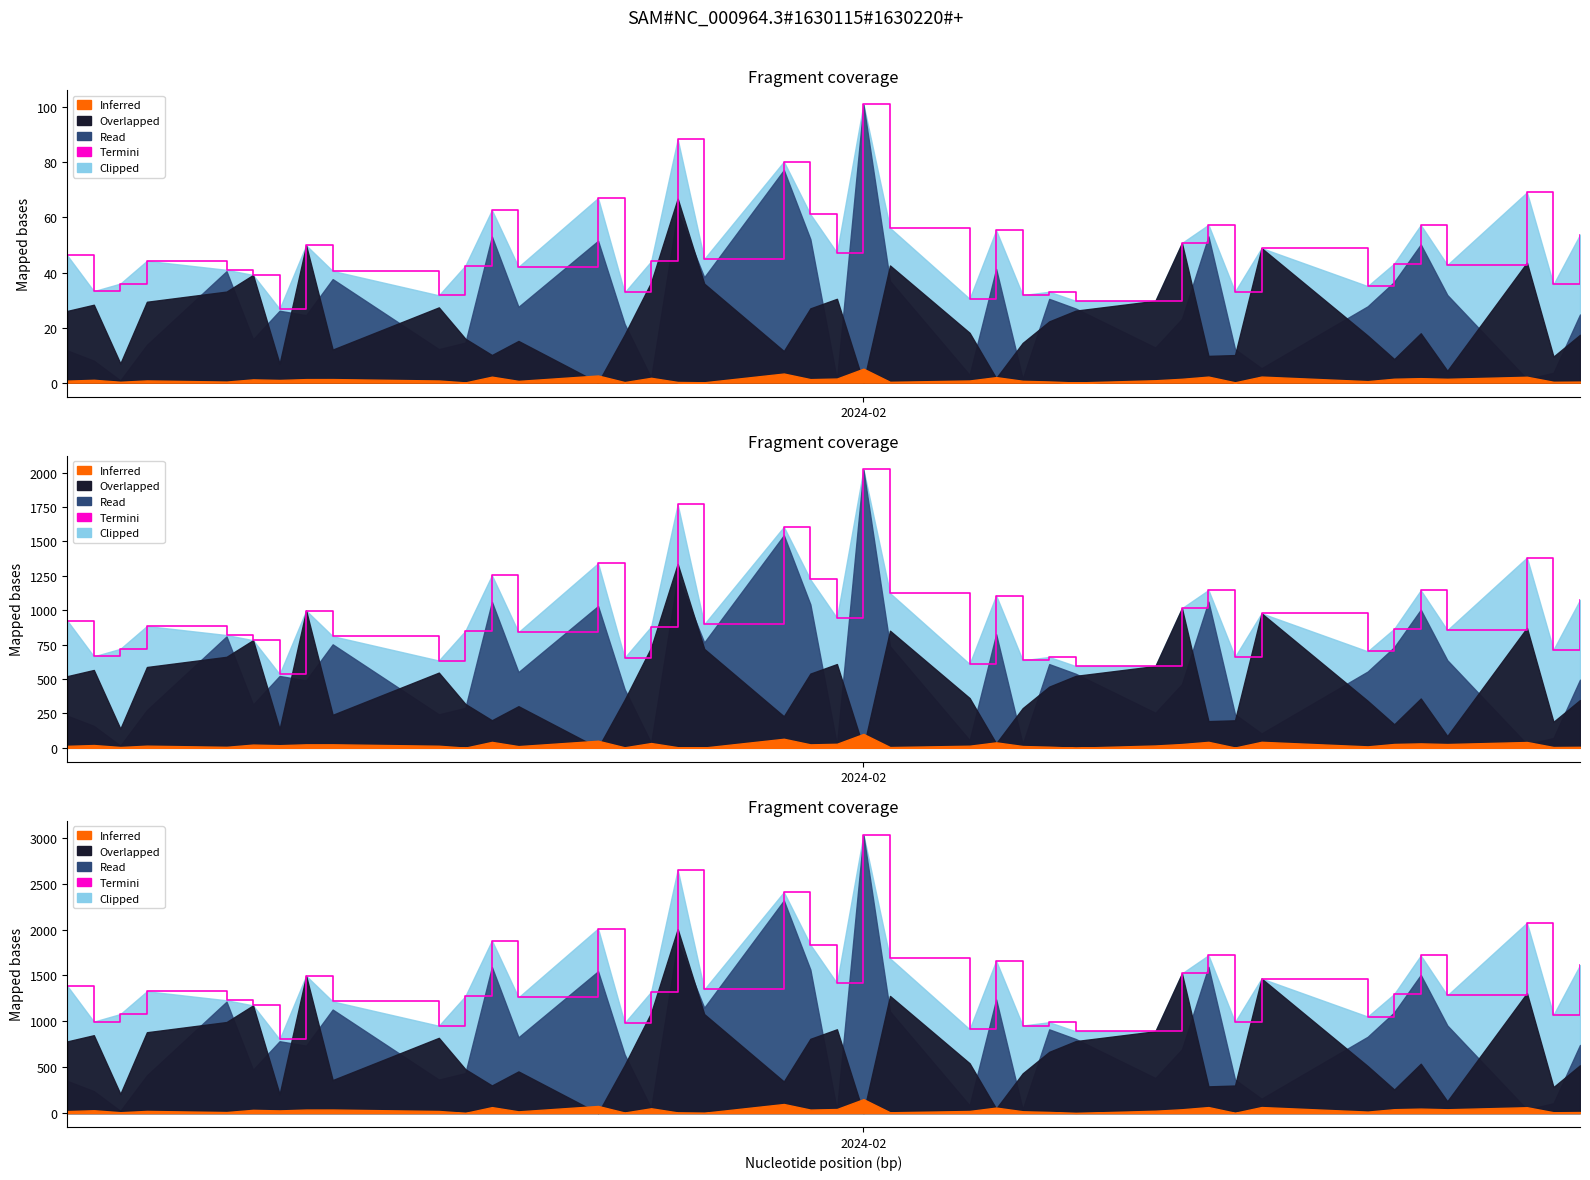

What is the sum of all values?

56887.5